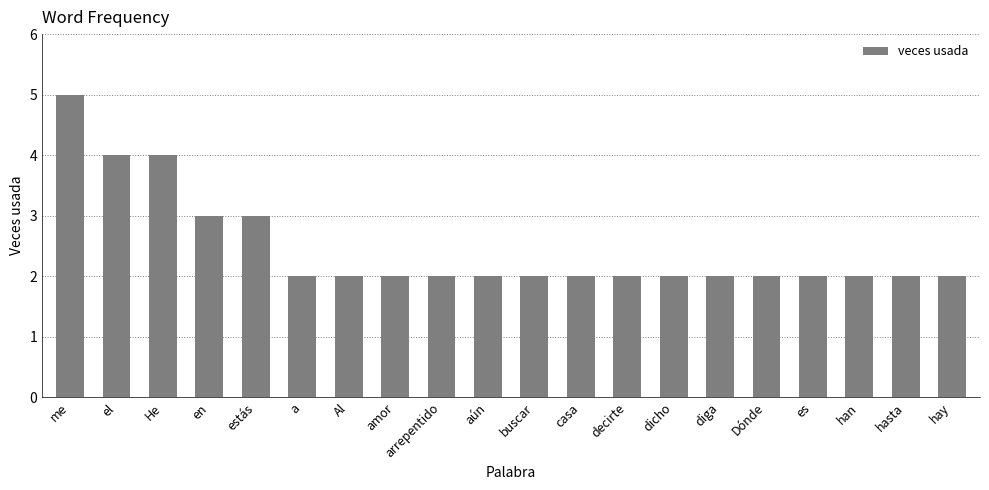

What value does the data have at aún?

2